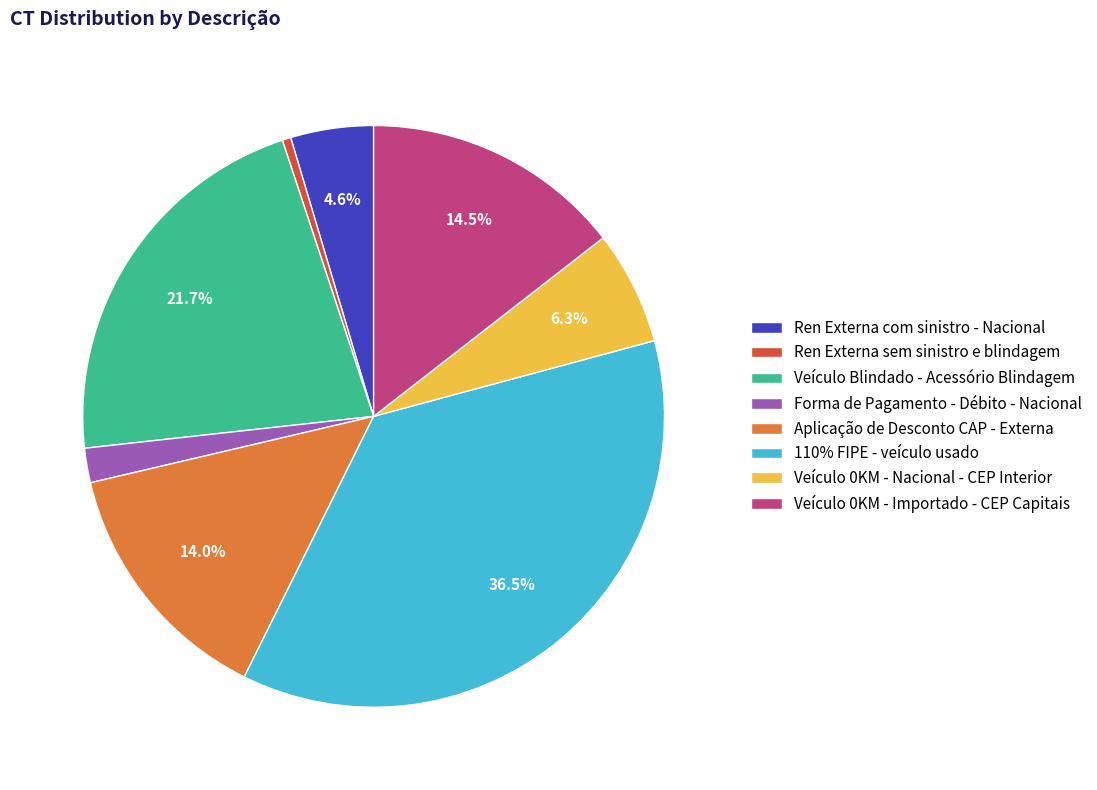

Which has a higher value, Forma de Pagamento - Débito - Nacional or Aplicação de Desconto CAP - Externa?

Aplicação de Desconto CAP - Externa